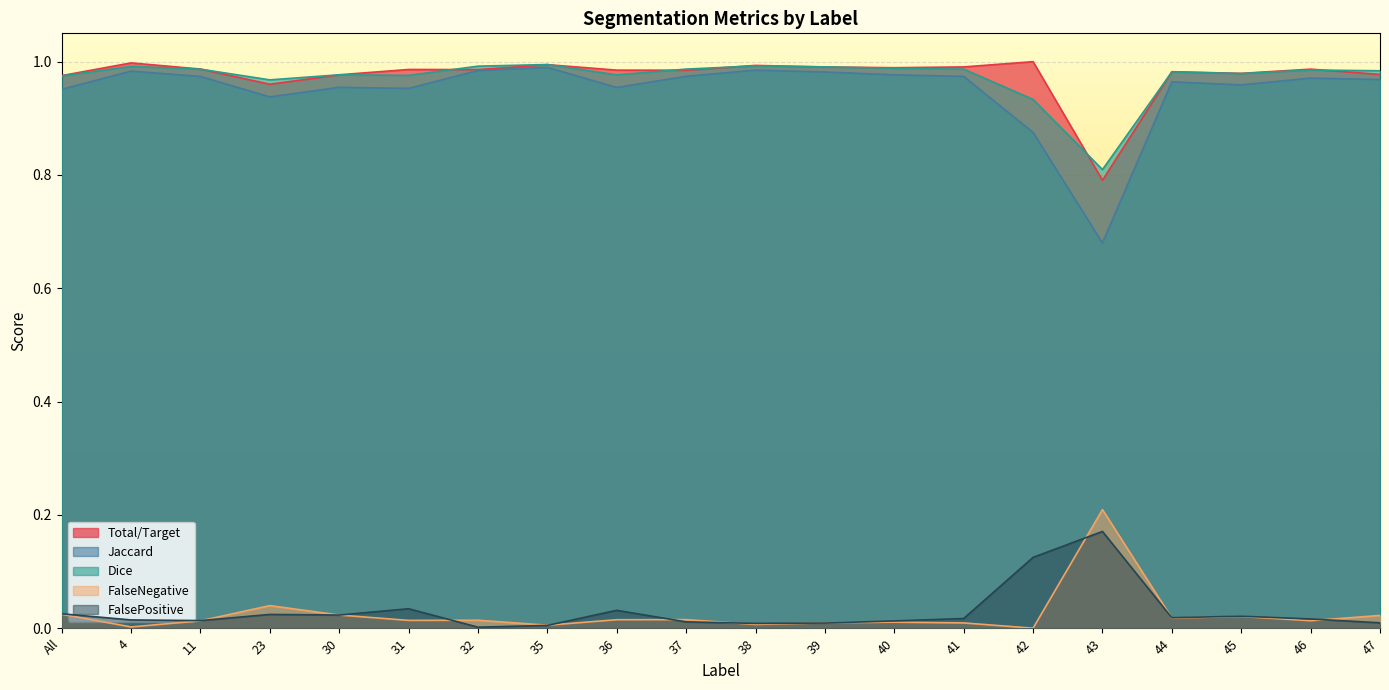

At which category does Jaccard reach its first local peak?

4